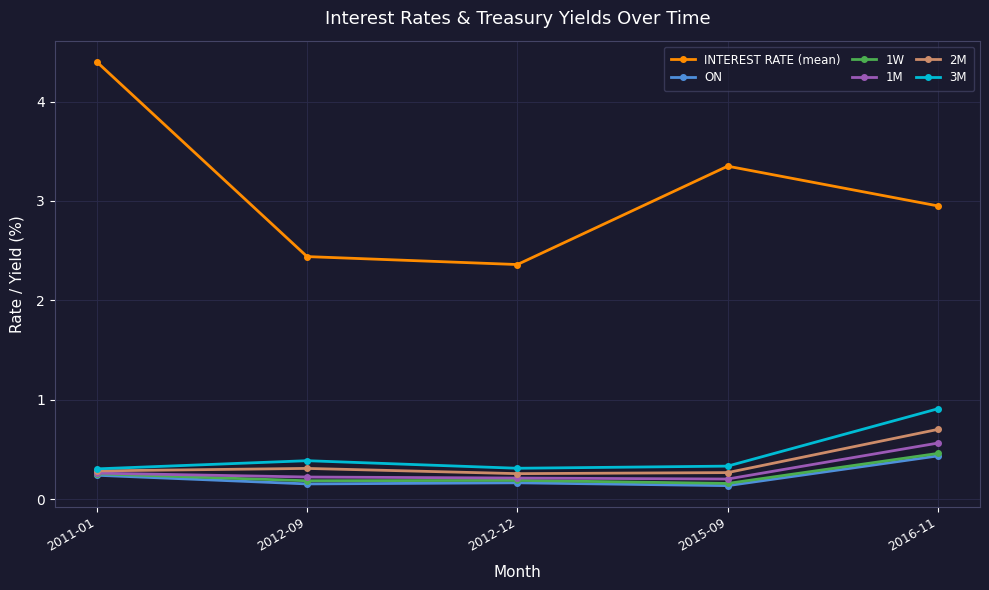

What is the spread (max minus min) of values at 2011-01?

4.2